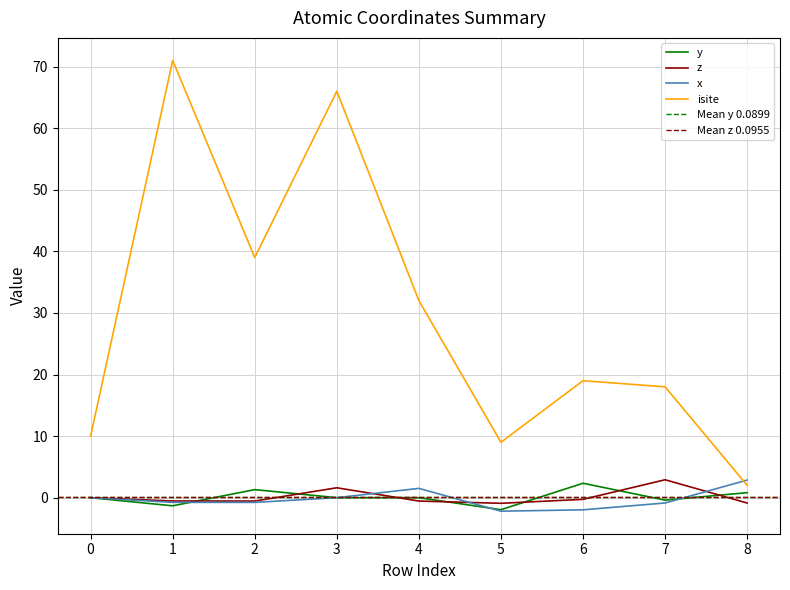

Where is the first local minimum for y?

1